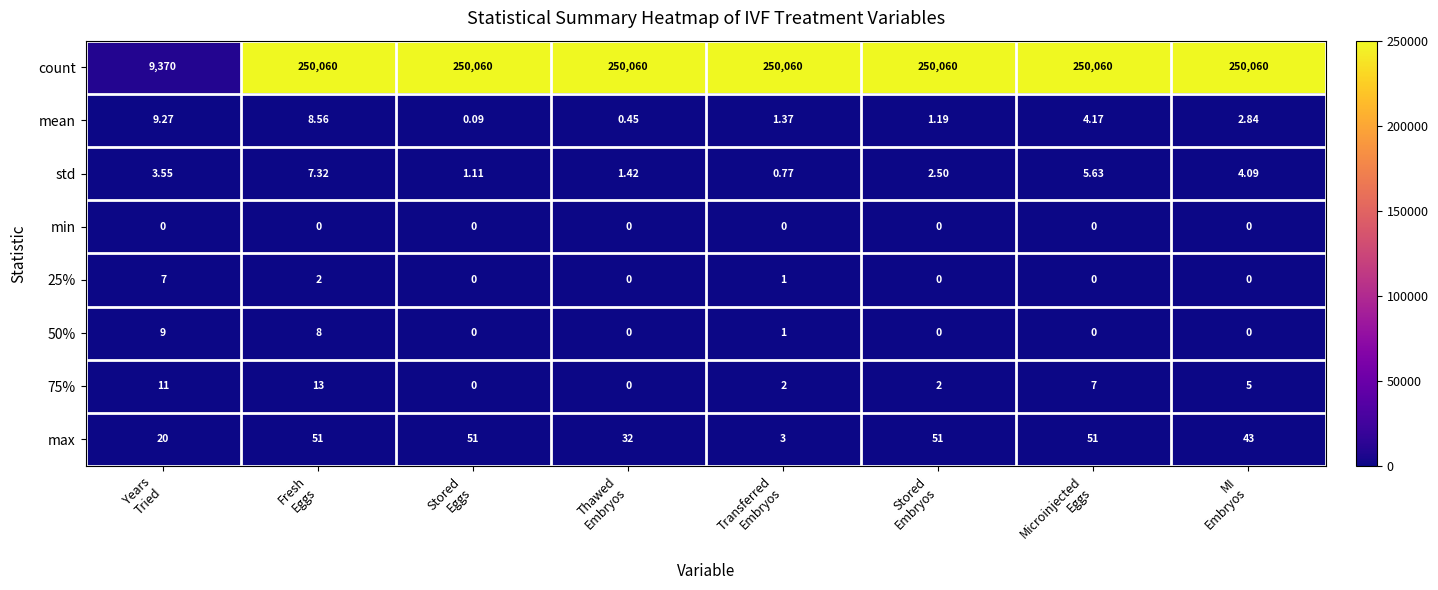

At how many categories does at least one series exceed 7719?

8